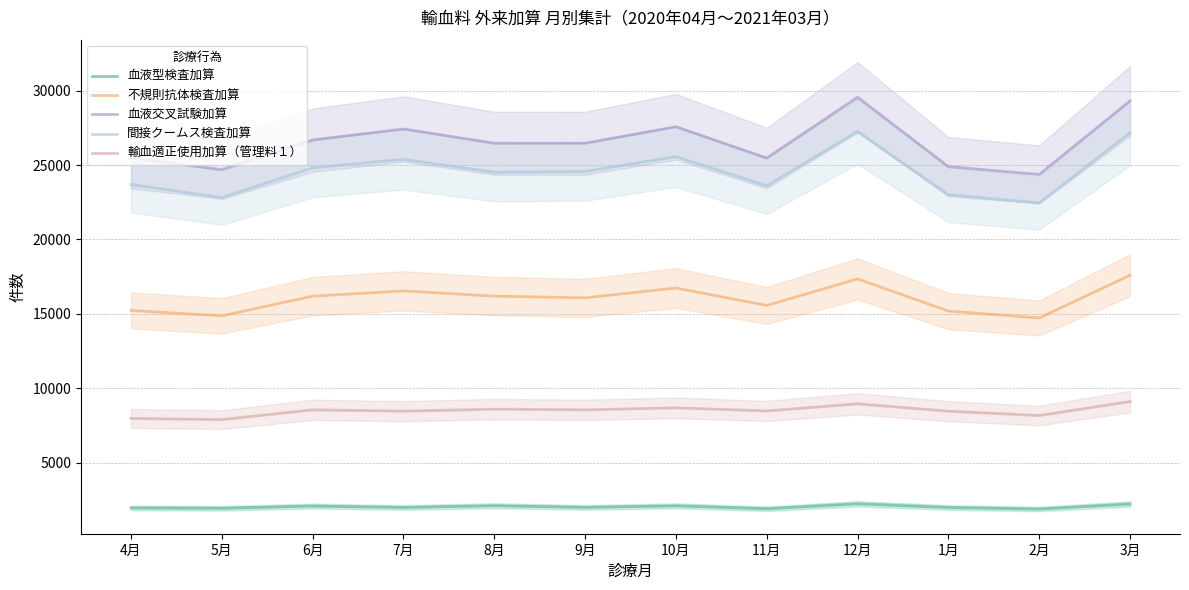

Where is the first local maximum for 血液交叉試験加算?

7月